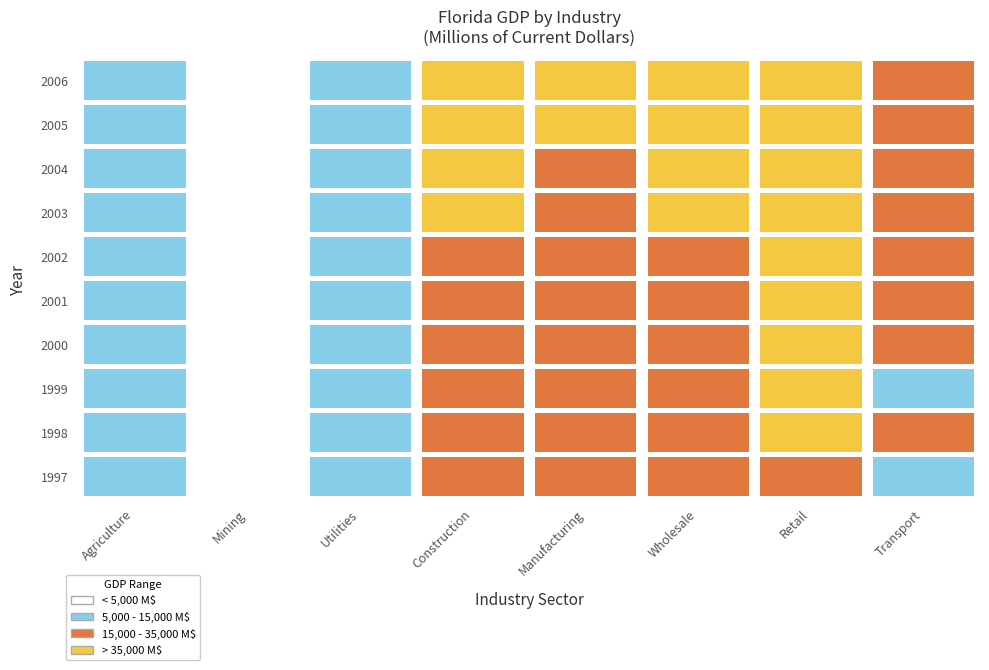

What is the difference between the Construction values at 2001 and 2003?

6037.7